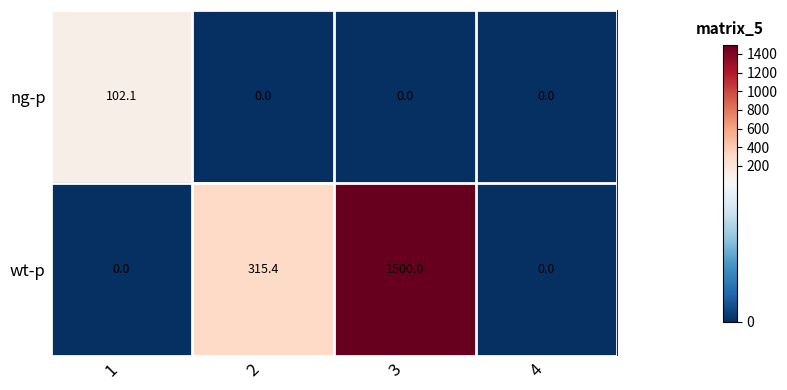

Rank the series by their maximum value, from lowest to highest.

ng-p, wt-p